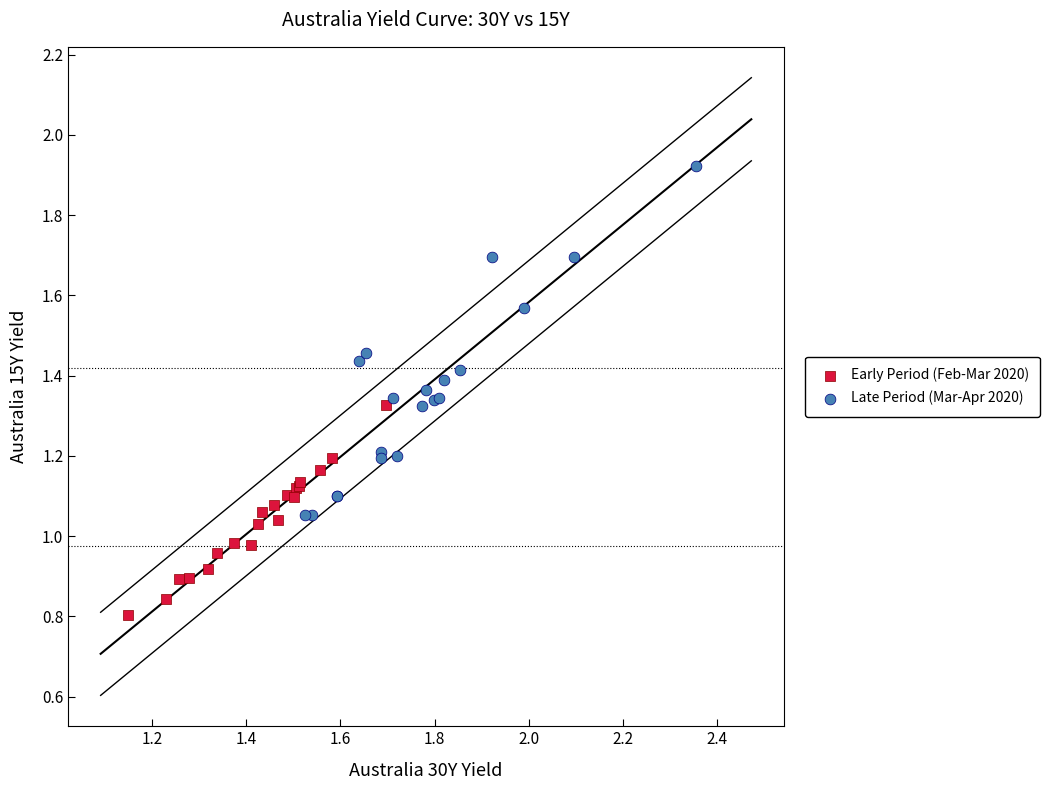

Which series contains the highest Y value?

Late Period (Mar-Apr 2020)